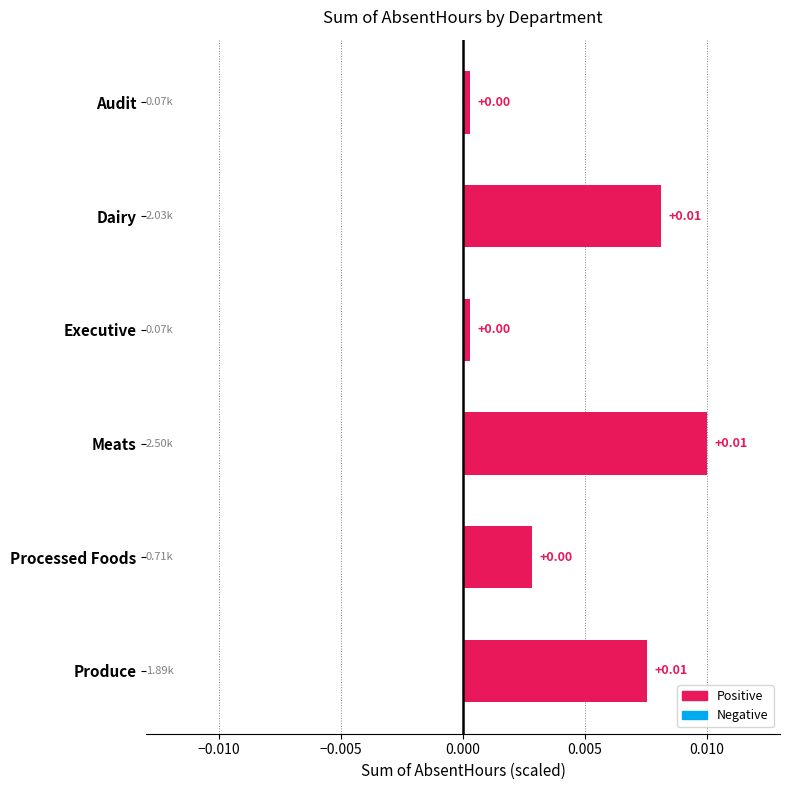

How many bars are there in total?

6